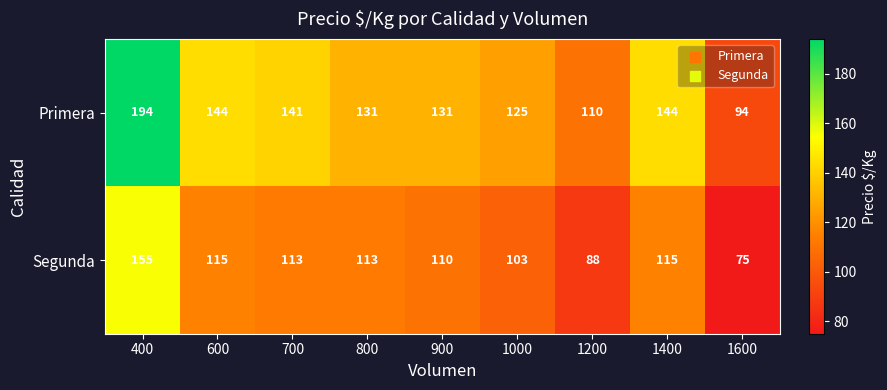

Which series has the largest range (max minus min)?

Primera